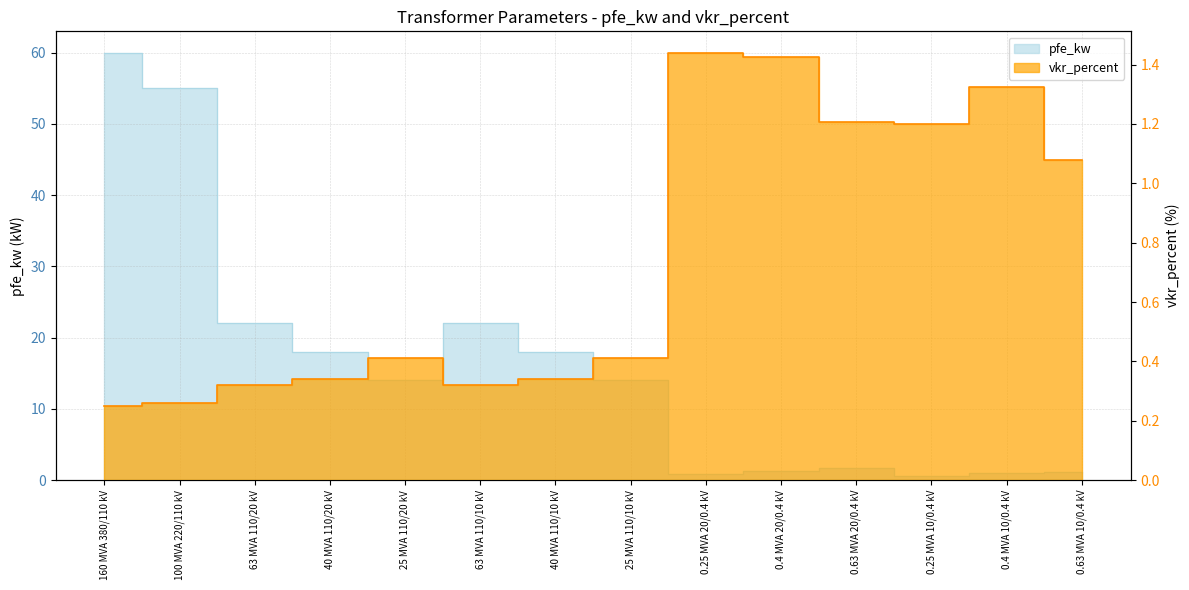

How many lines are shown in the chart?

2